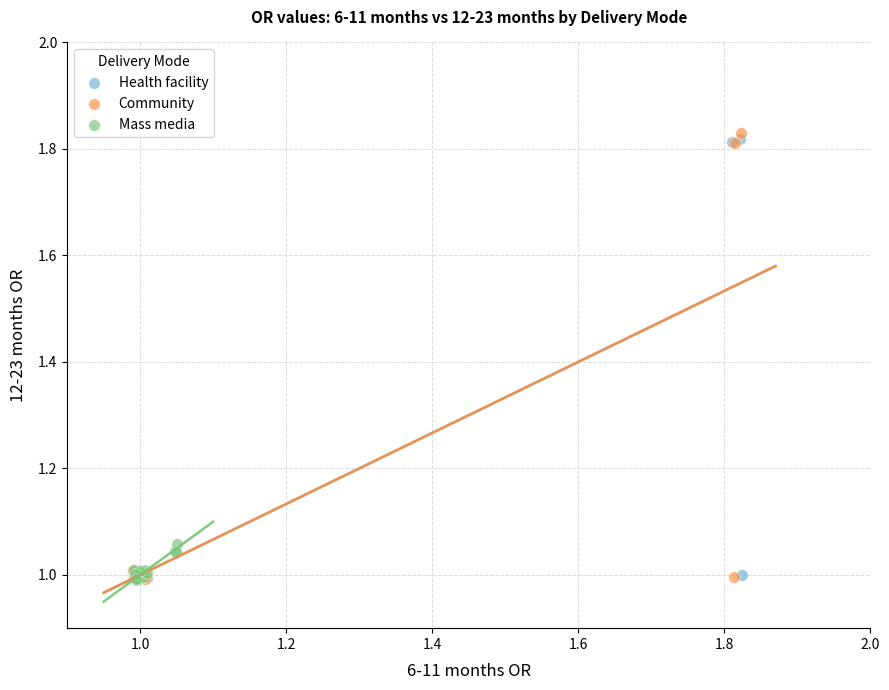

What are all the series names shown in the legend?

Health facility, Community, Mass media